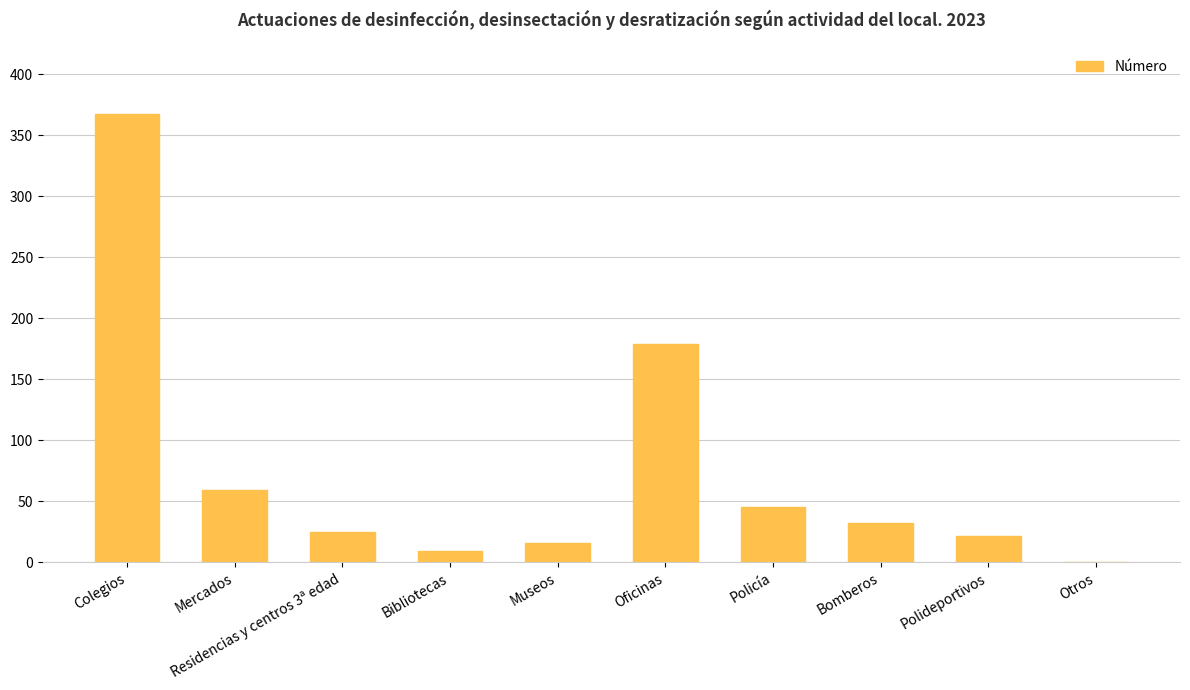

Are the bars horizontal?

No